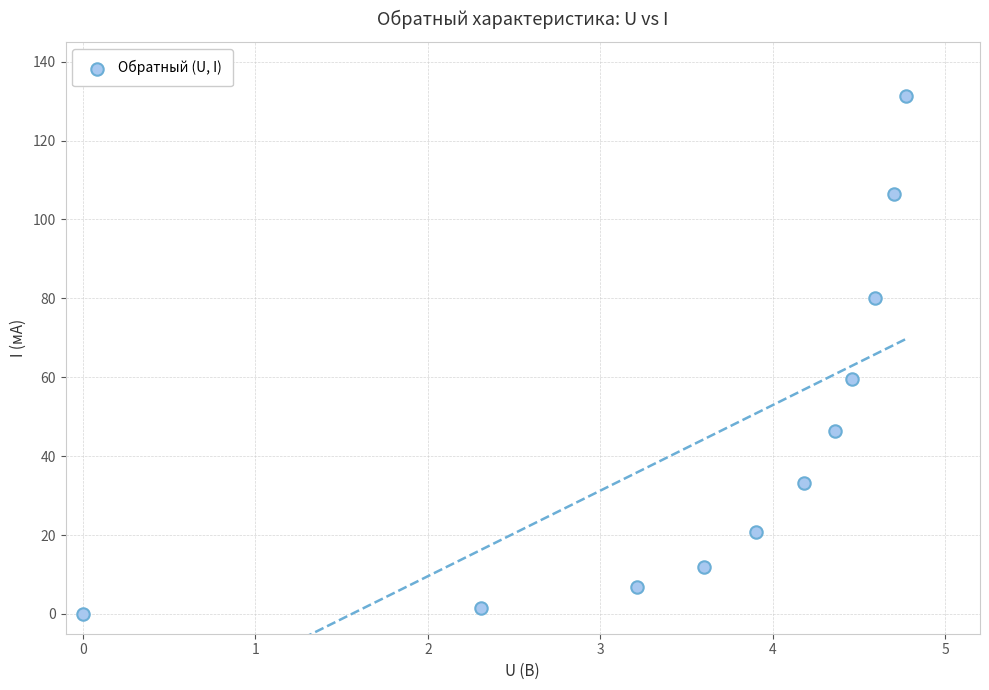

What is the average Y value?

45.2